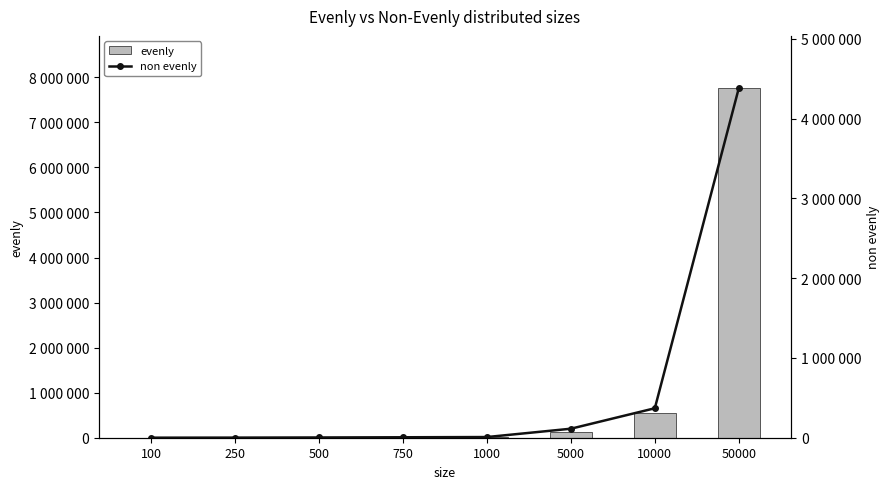

How many series are shown in this chart?

2